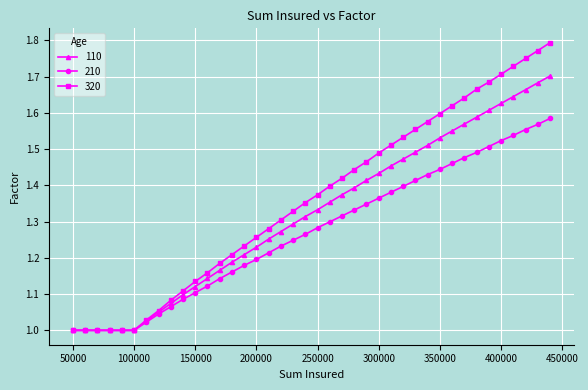

Which series has the largest total across all categories?

320